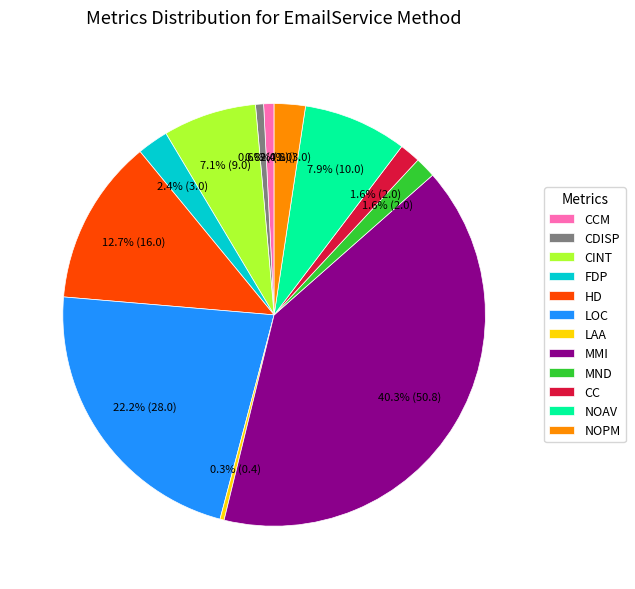

To the nearest percent, what is the difference between the largest and smallest slice percentages?

40%